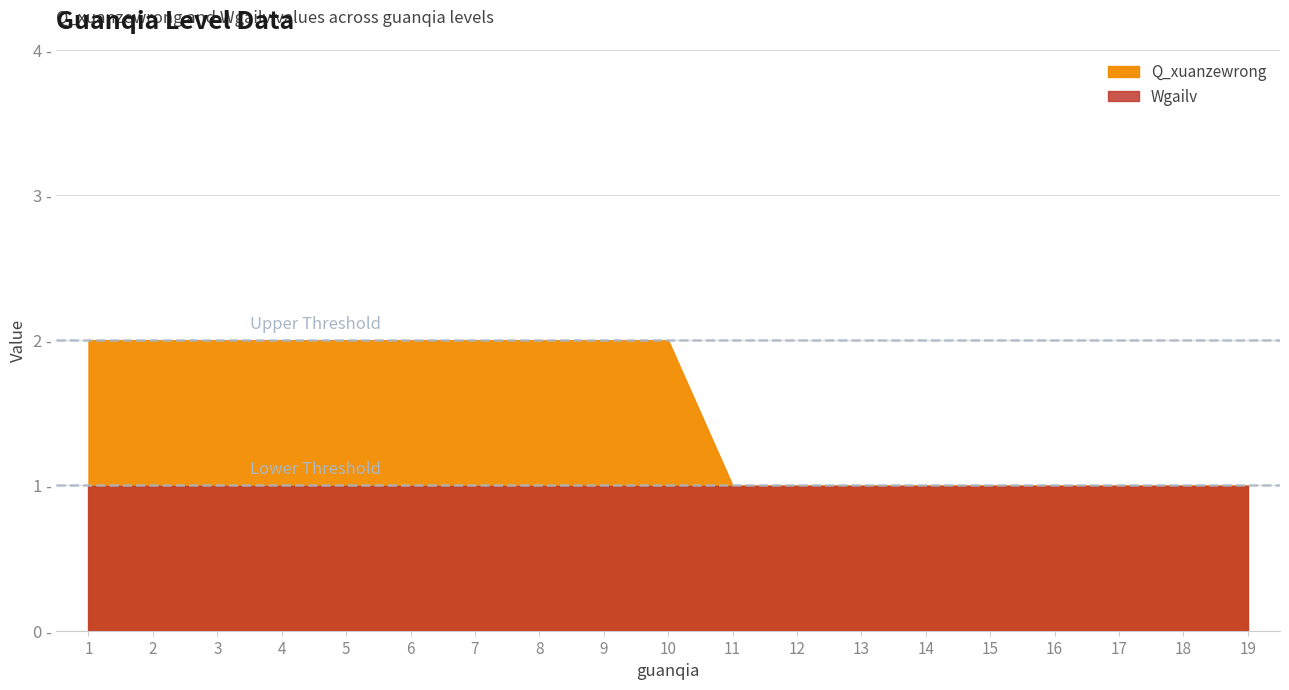

What are all the series names shown in the legend?

Q_xuanzewrong, Wgailv